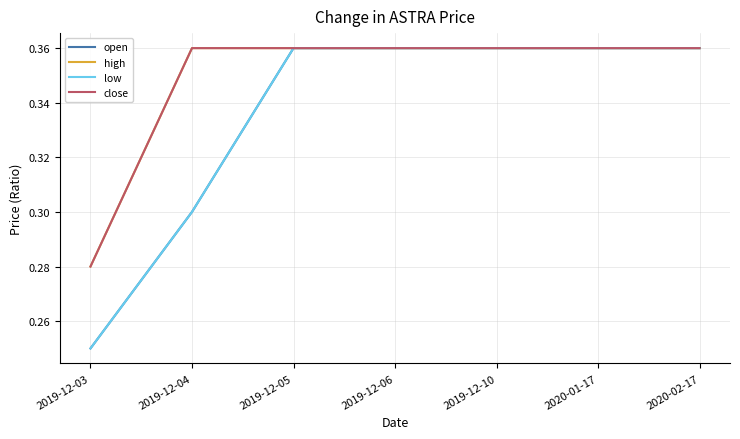

Reading left to right, transcribe all the data shown in this chart.

open: 0.2	0.3	0.4	0.4	0.4	0.4	0.4
high: 0.3	0.4	0.4	0.4	0.4	0.4	0.4
low: 0.2	0.3	0.4	0.4	0.4	0.4	0.4
close: 0.3	0.4	0.4	0.4	0.4	0.4	0.4